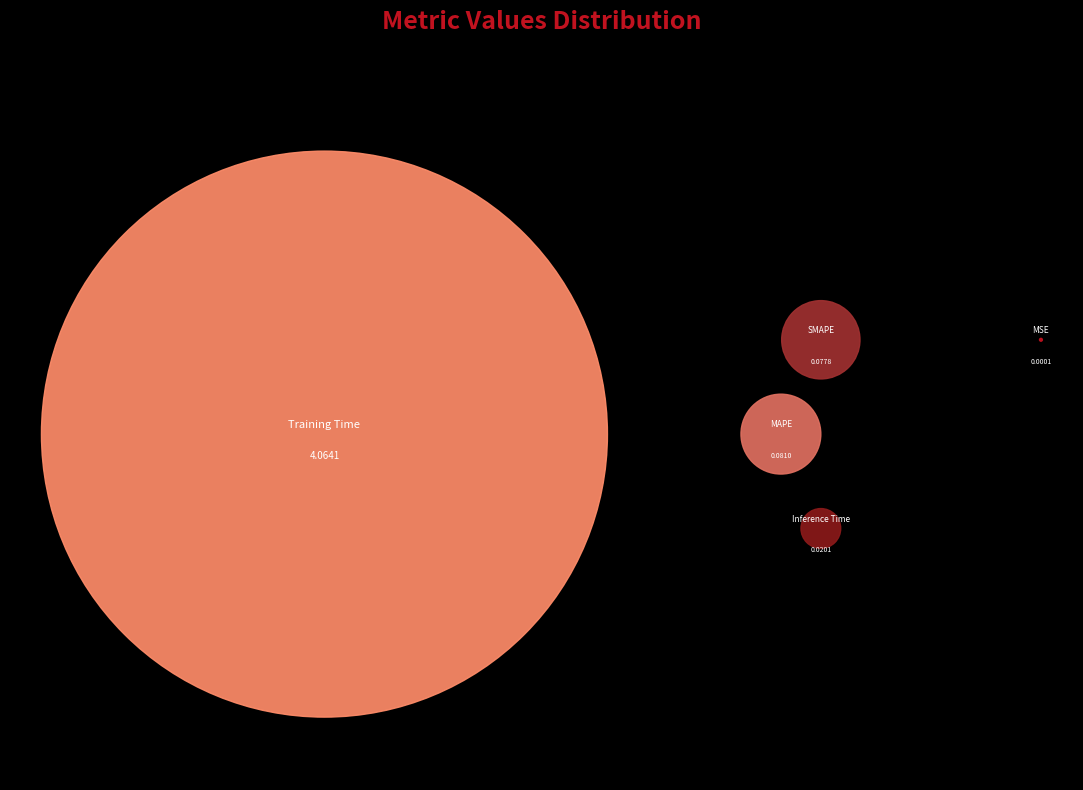

Does any single category account for the majority?

Yes